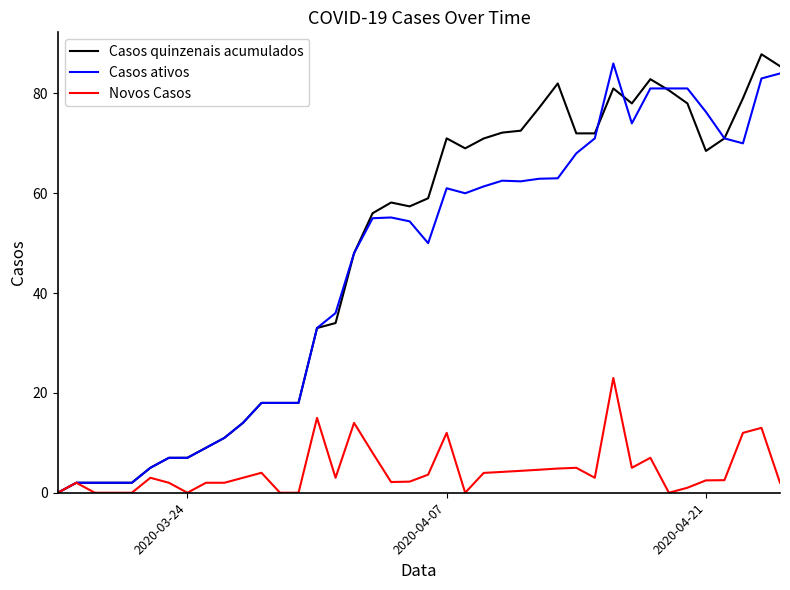

What is the greatest value displayed?

87.8